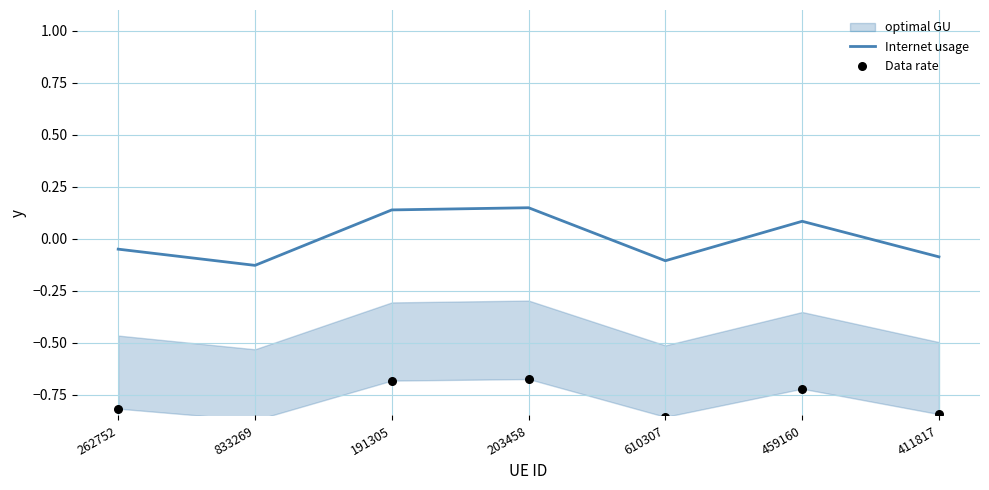

Which series has the largest Y range (max minus min)?

Internet usage